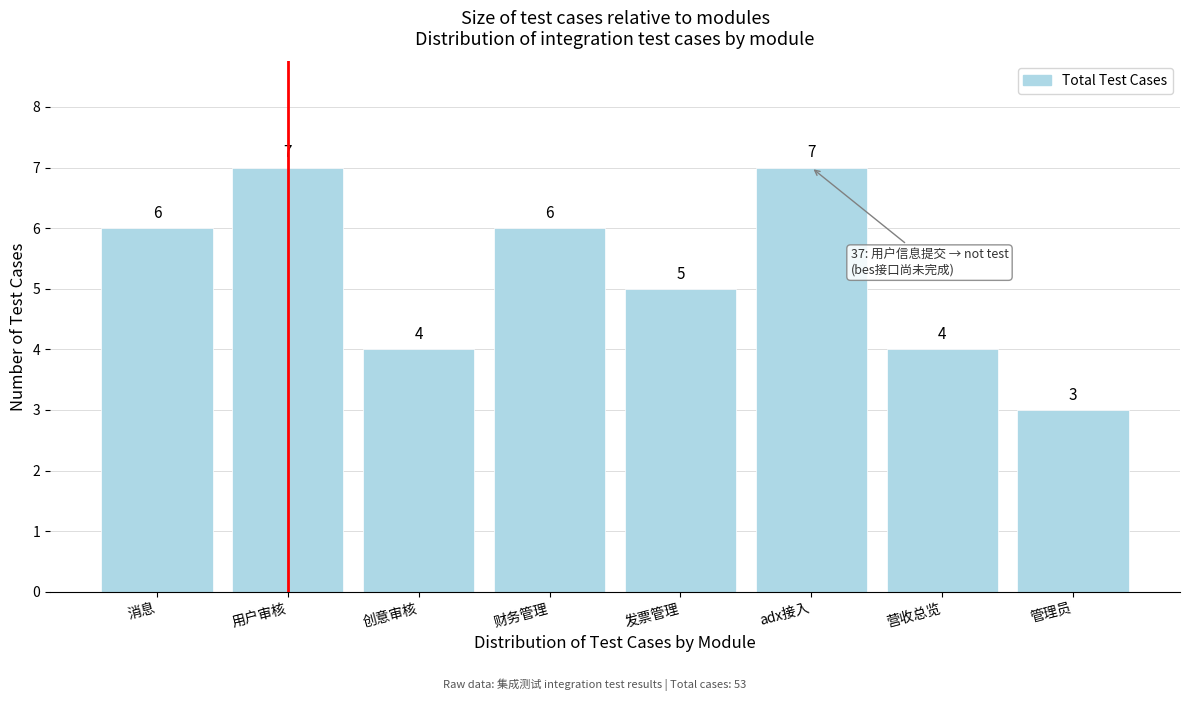

Reading right to left, extract all data points from this chart.

3	4	7	5	6	4	7	6